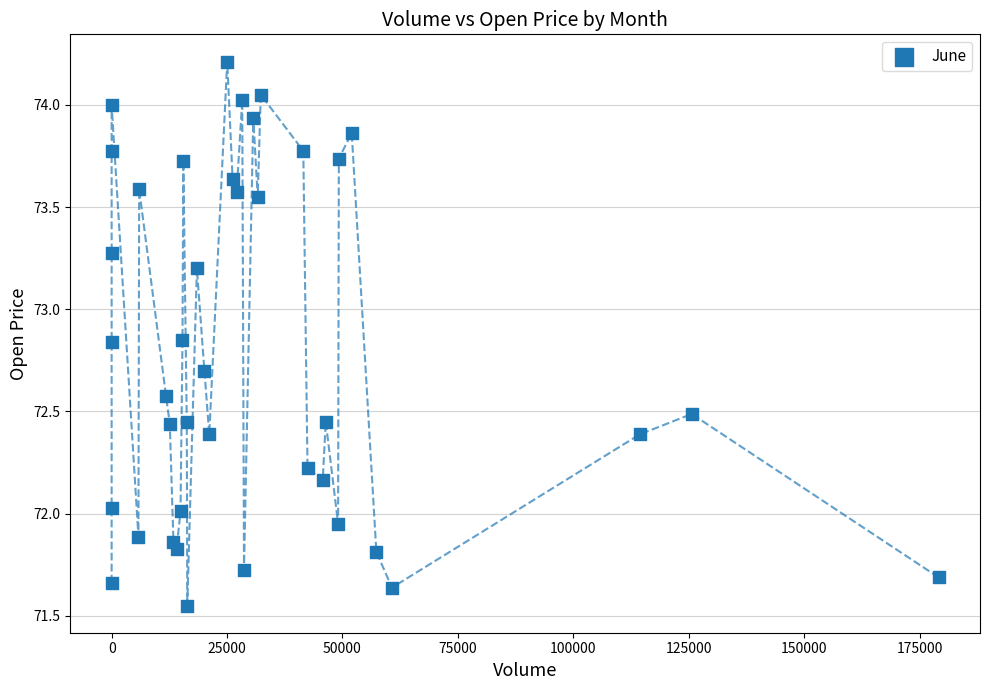

What is the range of Y values (max minus min)?

2.7